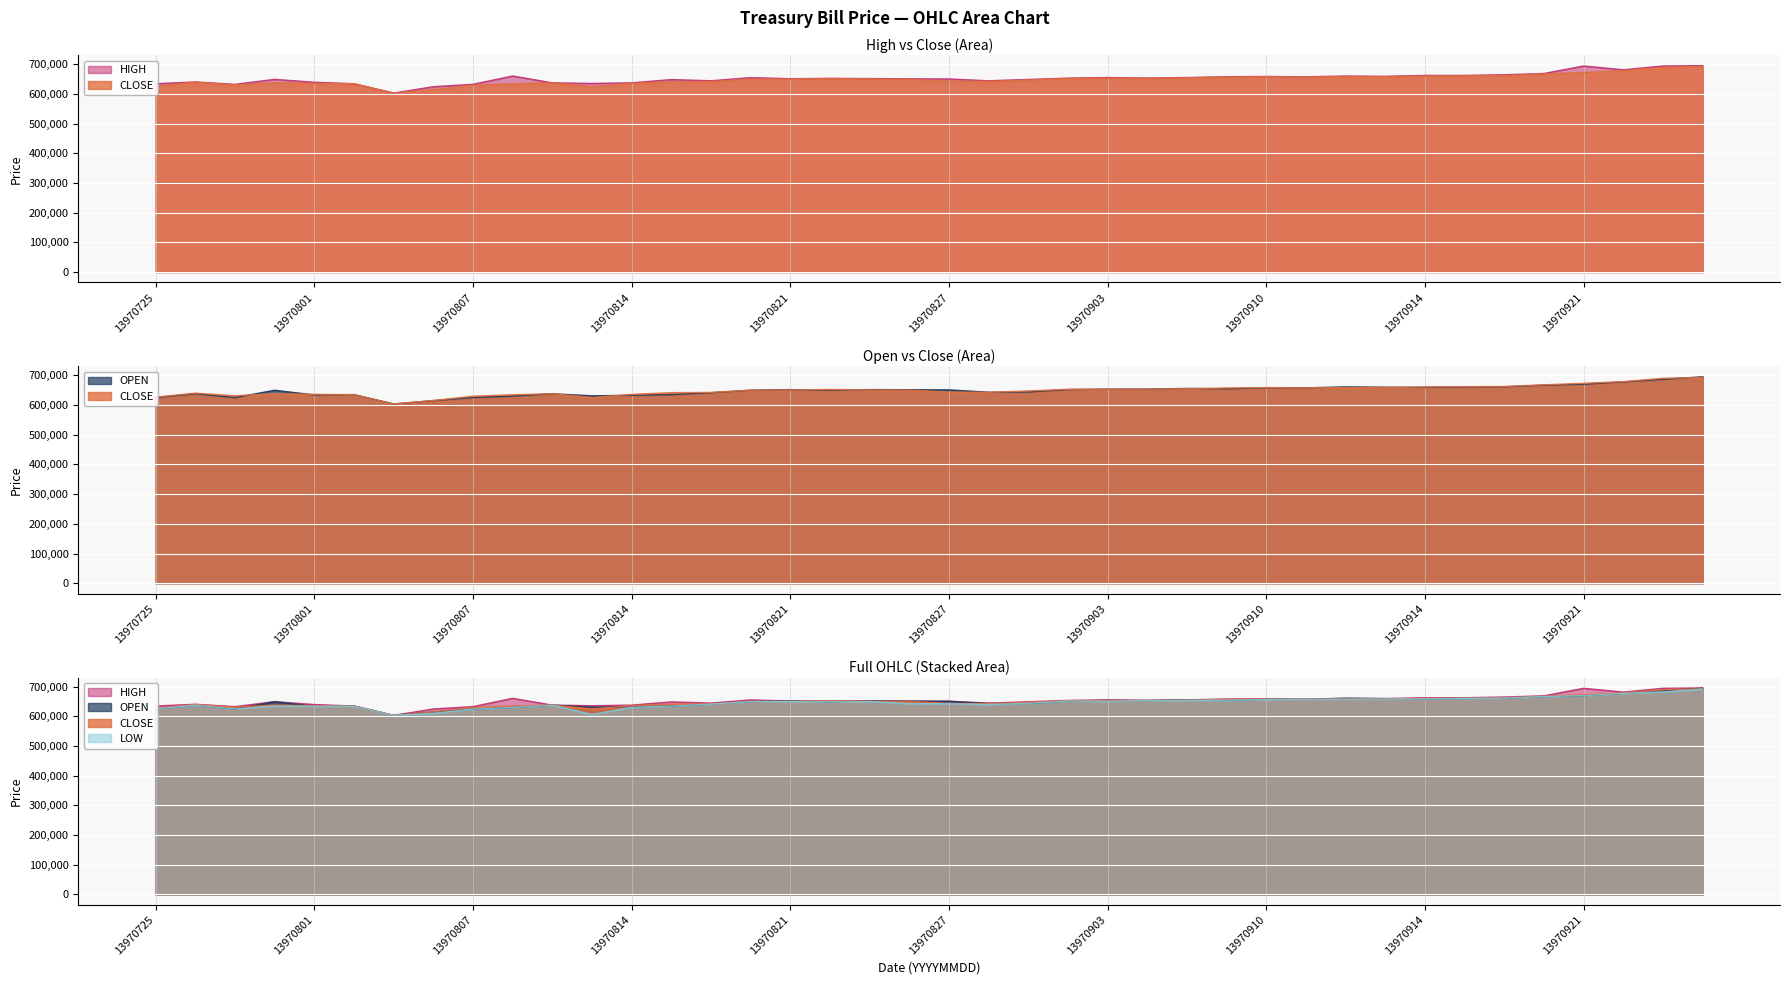

List the labels in order of CLOSE value, smallest first.

13970805, 13970806, 13970813, 13970725, 13970807, 13970729, 13970809, 13970802, 13970814, 13970801, 13970812, 13970730, 13970728, 13970815, 13970819, 13970828, 13970827, 13970829, 13970820, 13970826, 13970821, 13970823, 13970822, 13970830, 13970903, 13970905, 13970906, 13970907, 13970911, 13970910, 13970912, 13970913, 13970914, 13970917, 13970918, 13970919, 13970921, 13970924, 13970925, 13970926